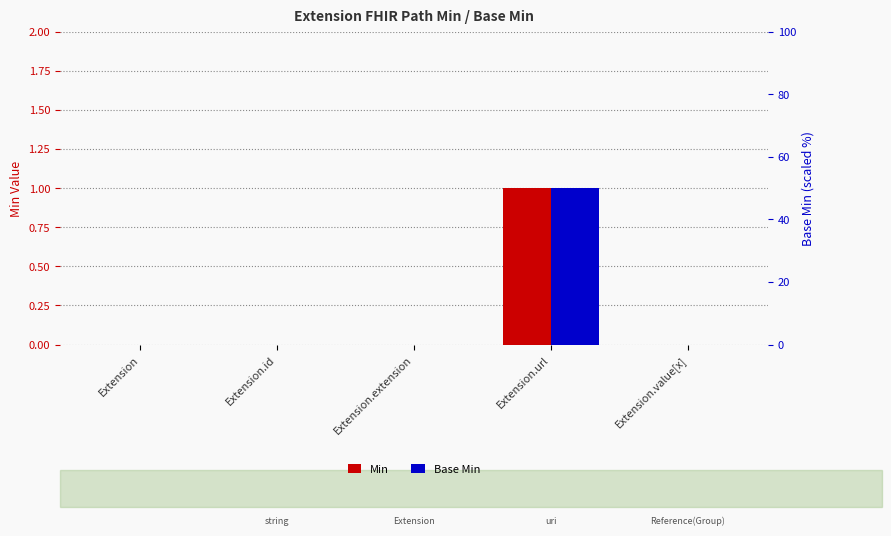

At Extension.value[x], list the series in order from smallest to largest.

Min, Base Min